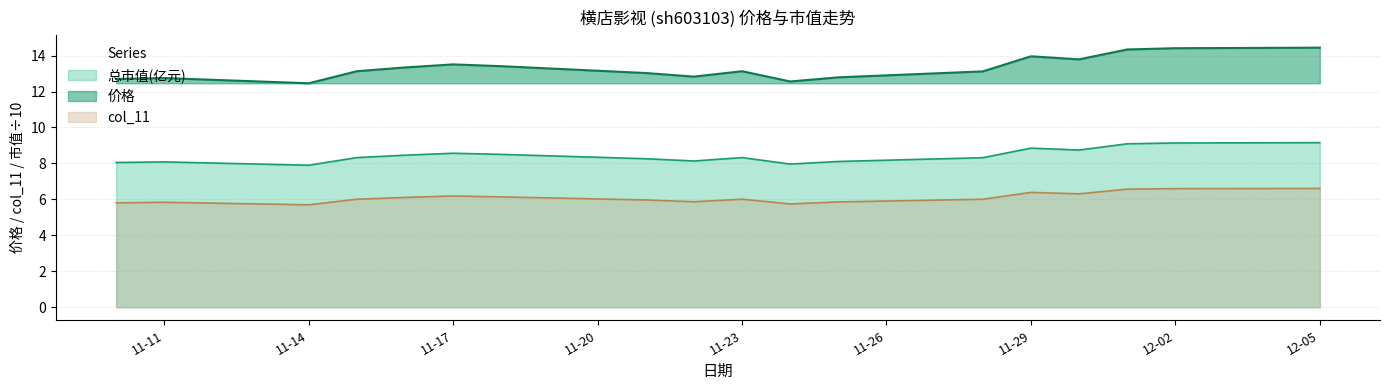

At which label does 总市值(亿元) first exceed 8?

2022-11-10